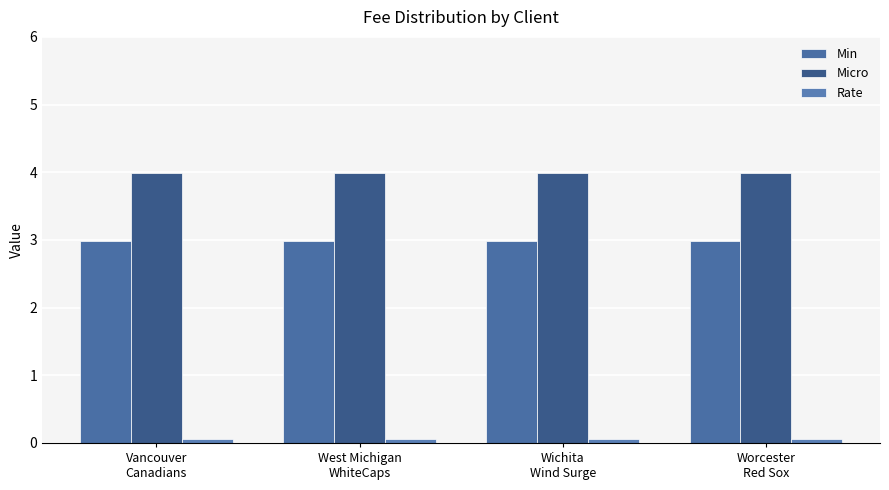

At Worcester
Red Sox, list the series in order from largest to smallest.

Micro, Min, Rate